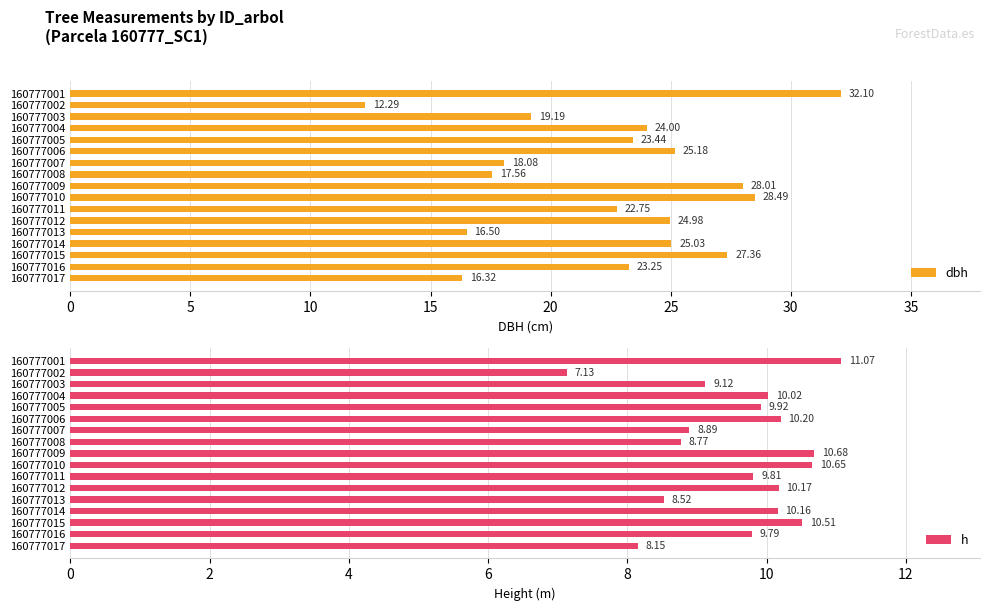

Count the number of data series in this chart.

2